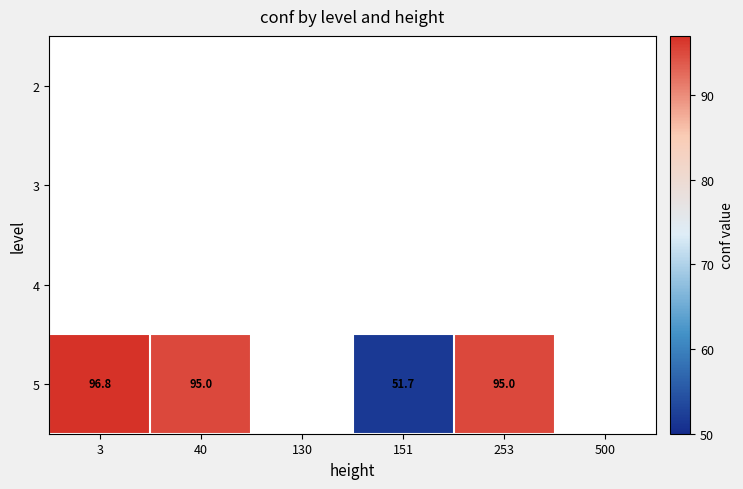

True or false: 5 has a value of 51.7 at 151.

True